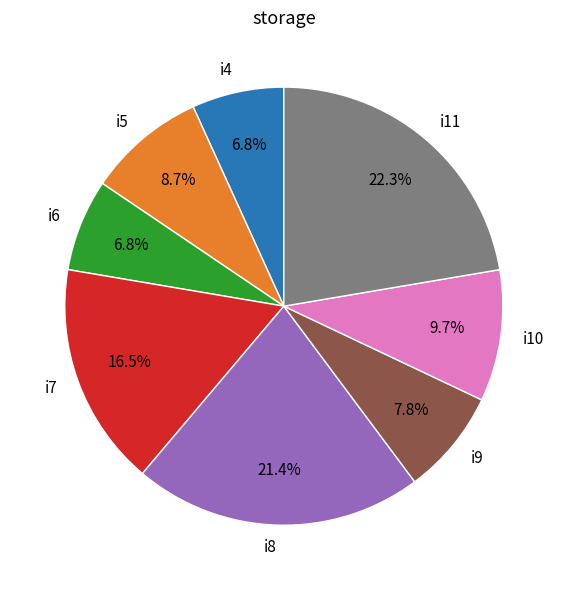

The i5 slice represents 1% of the pie. True or false?

False